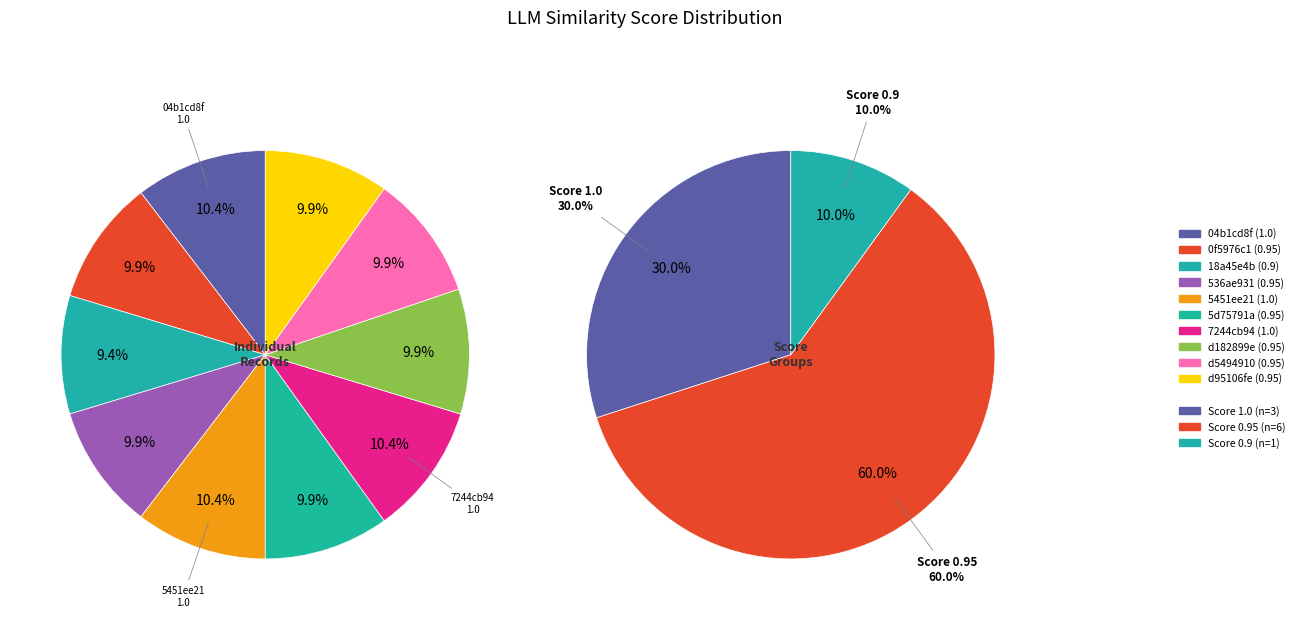

Is it true that 5451ee21 is 2% of the pie?

False